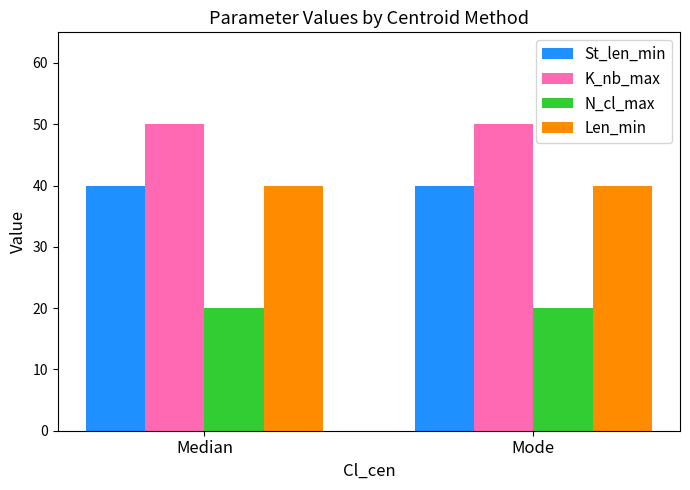

Is it true that Len_min equals 71 at Mode?

False